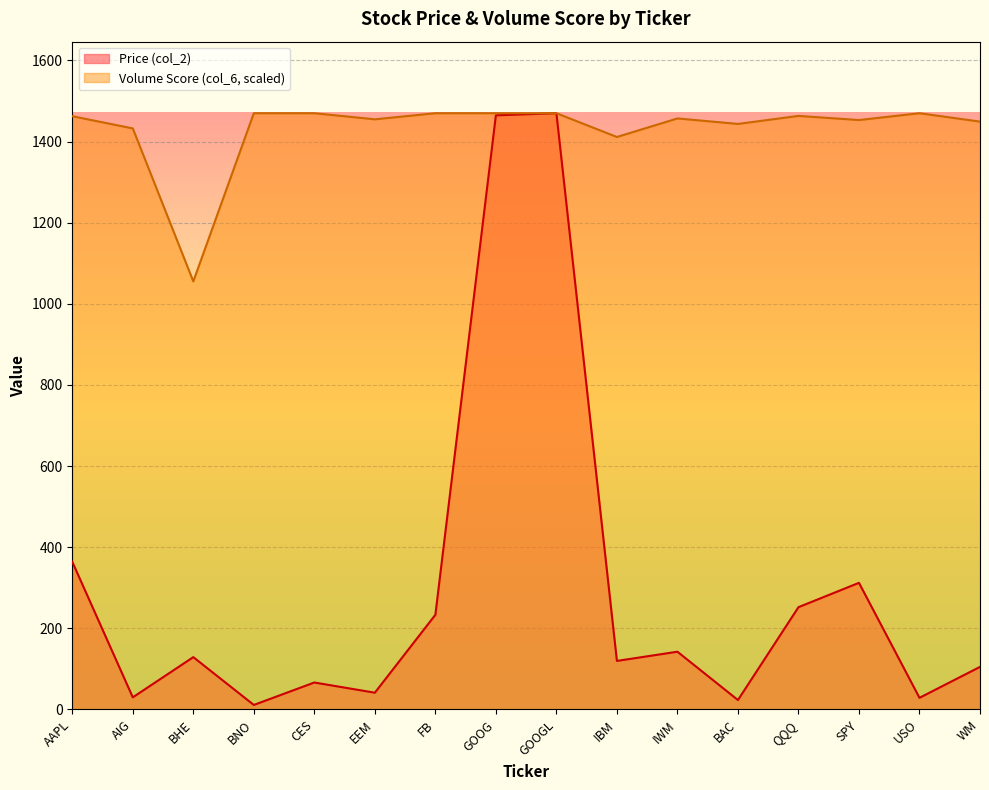

What is the difference between the Volume Score (col_6) values at BHE and IWM?

401.7